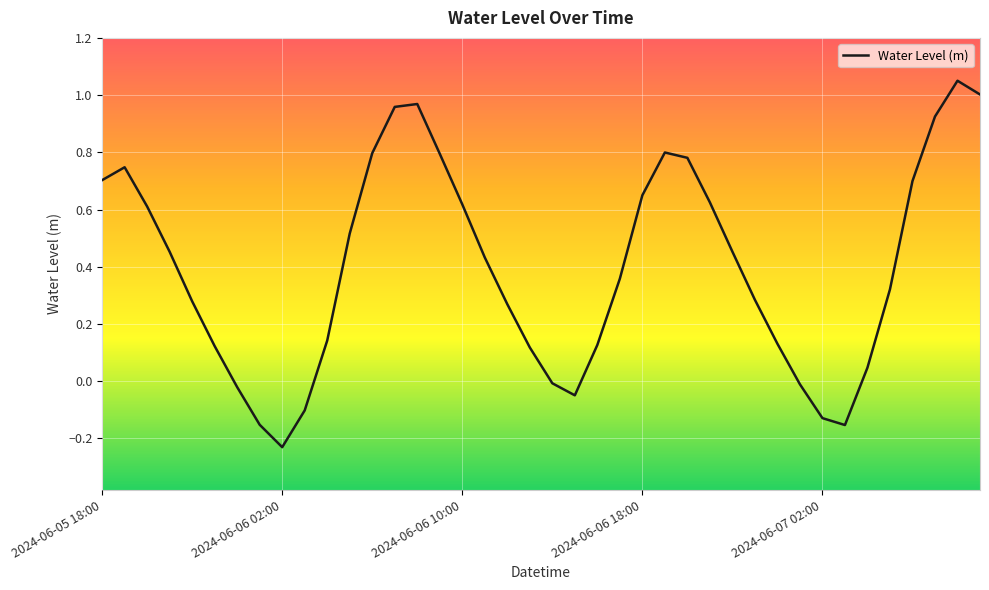

What is the difference between the maximum and minimum values?

1.3